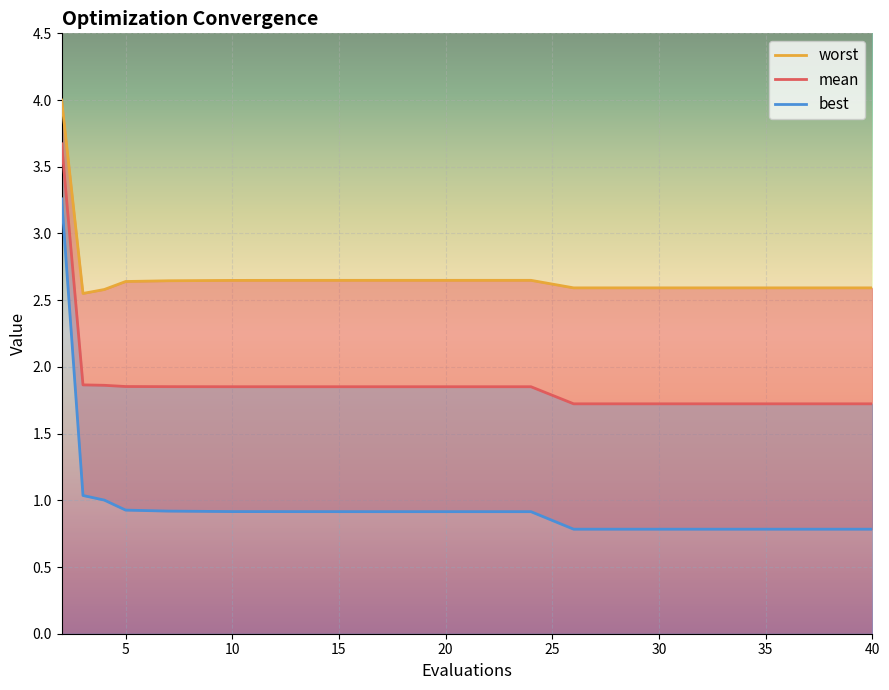

What is the maximum value for mean?

3.7